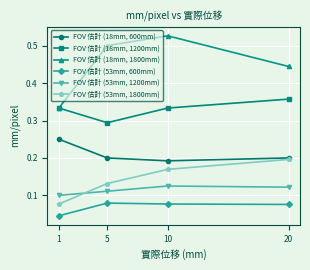

True or false: FOV 估計 (18mm, 600mm) has more than 0 points higher than both neighbors.

False